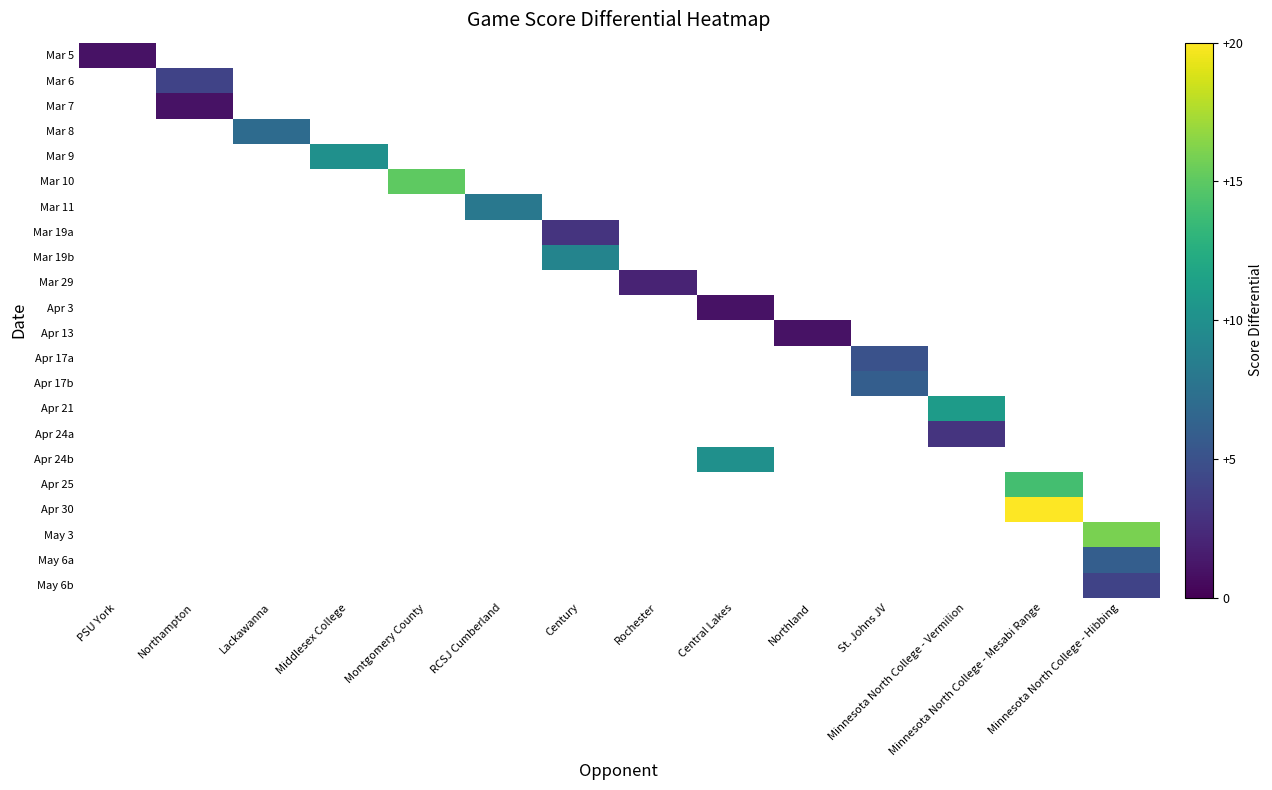

How many distinct data groups are displayed?

22